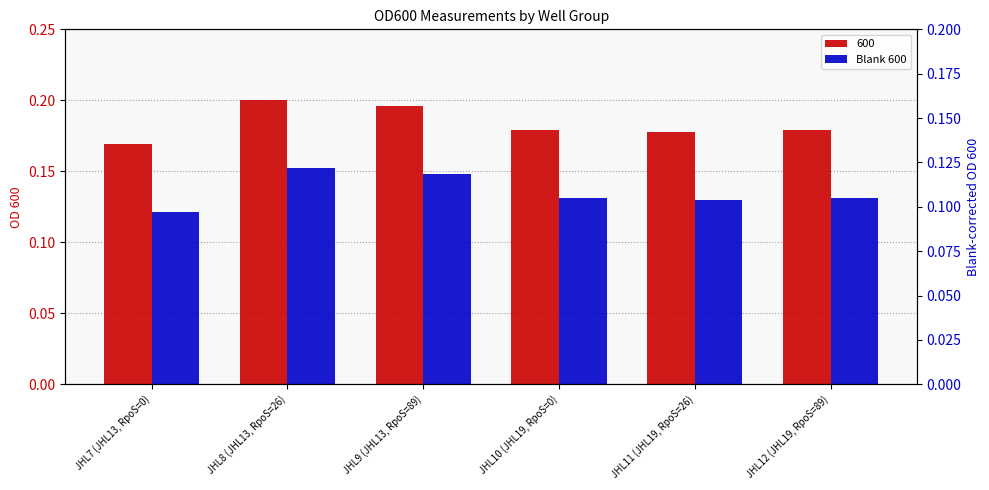

Rank the categories by value from highest to lowest.

JHL8 (JHL13, RpoS=26), JHL9 (JHL13, RpoS=89), JHL10 (JHL19, RpoS=0), JHL12 (JHL19, RpoS=89), JHL11 (JHL19, RpoS=26), JHL7 (JHL13, RpoS=0)